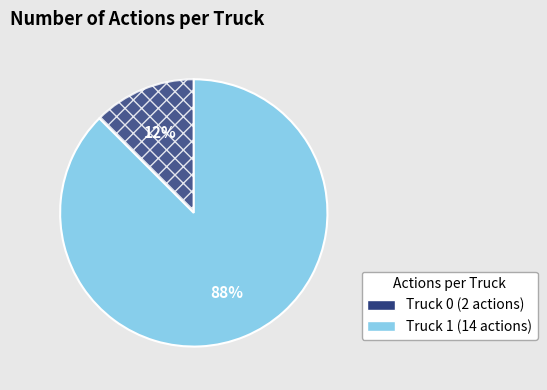

How many segments does this pie chart have?

2